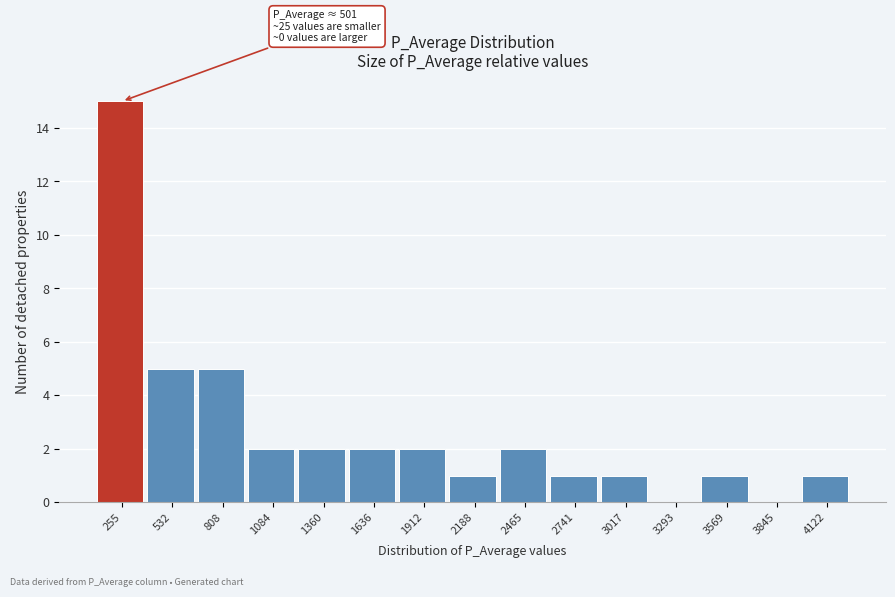

Reading right to left, transcribe all the data shown in this chart.

4122=1	3845=0	3569=1	3293=0	3017=1	2741=1	2465=2	2188=1	1912=2	1636=2	1360=2	1084=2	808=5	532=5	255=15